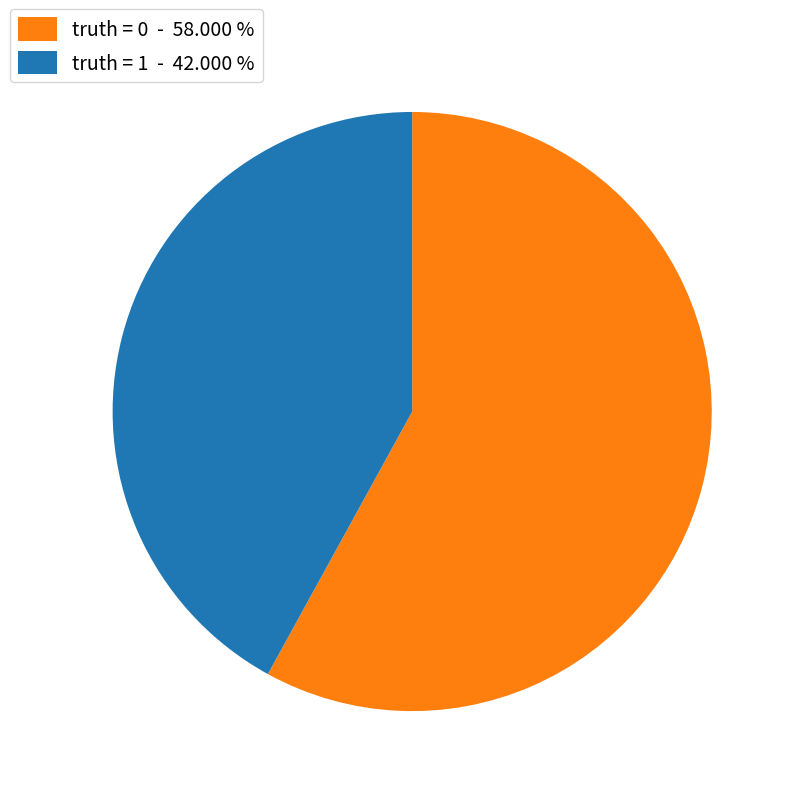

Which category has the biggest portion of the pie?

truth = 0